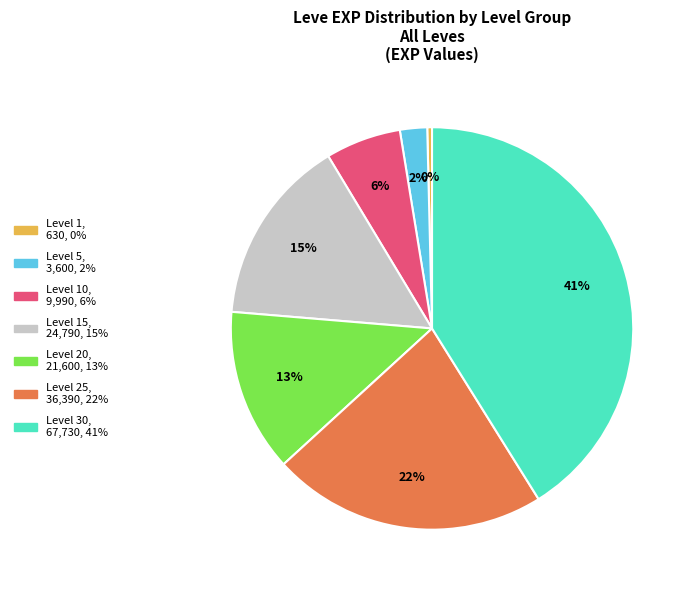

Is there a majority slice in this chart?

No